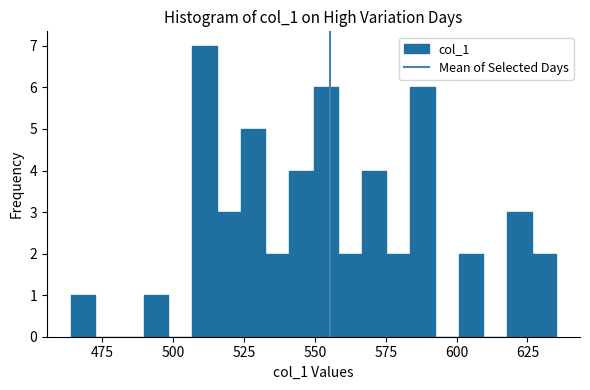

Read against the x-axis, roughly where is the centre of the tallest bar?

510